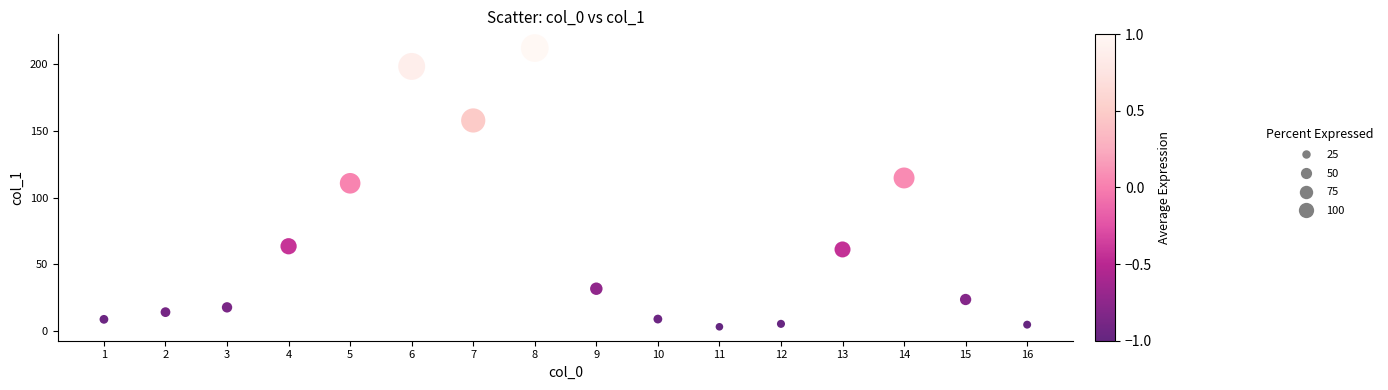

What Y value in the scatter plot is closest to 107?

110.7